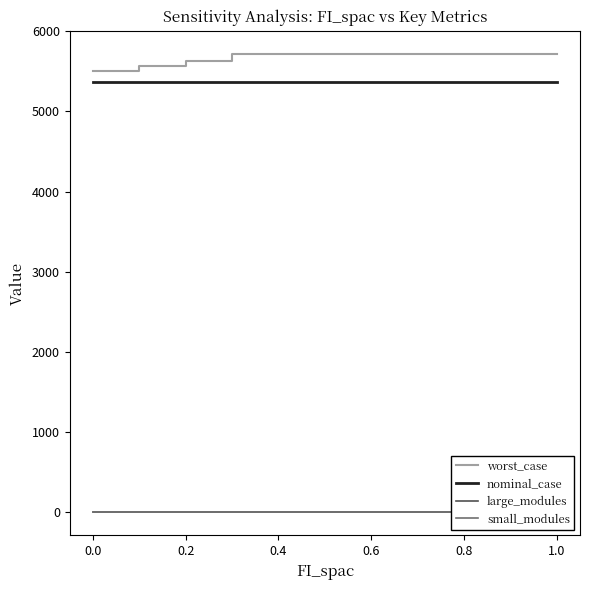

Which series has the largest range (max minus min)?

worst_case